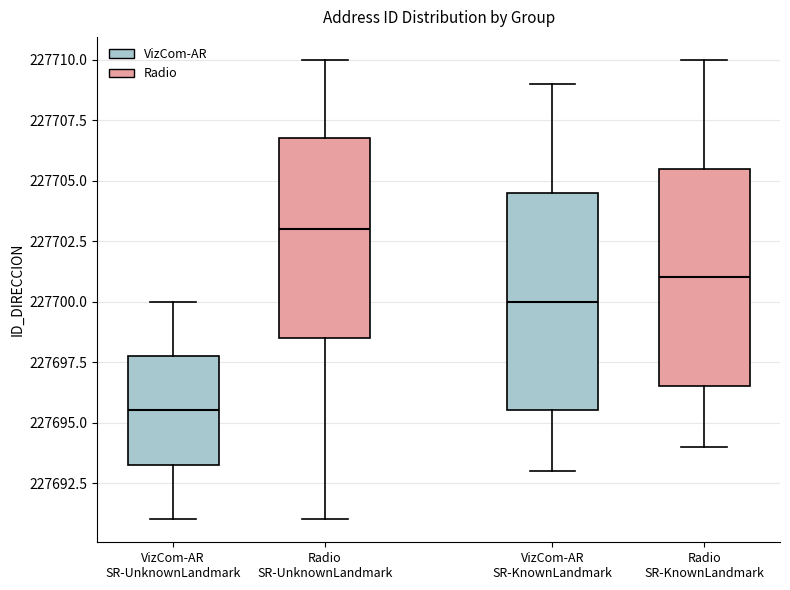

Where does the lower whisker of the box for Radio SR-UnknownLandmark end on the y-axis? The values are not printed on the chart, so give them approximately, as read against the axis.

227691.0